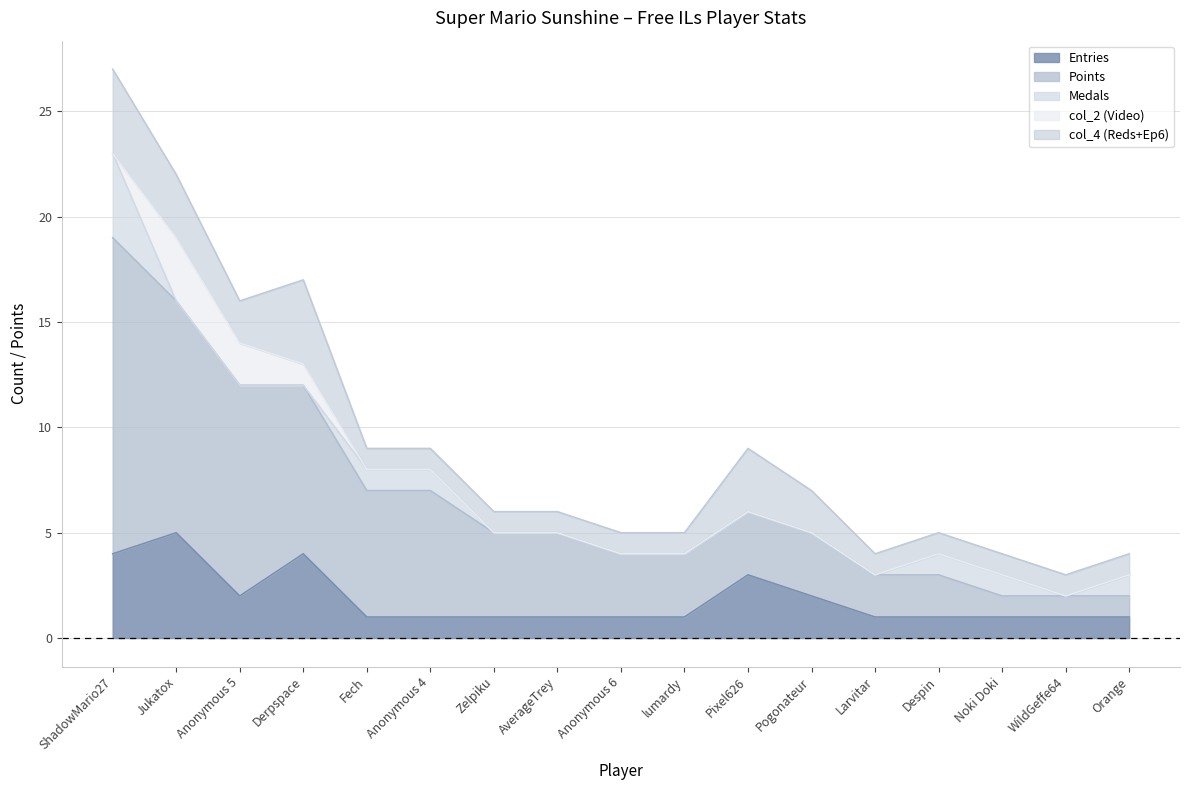

What are all the series names shown in the legend?

Entries, Points, Medals, col_2 (Video), col_4 (Reds+Ep6)